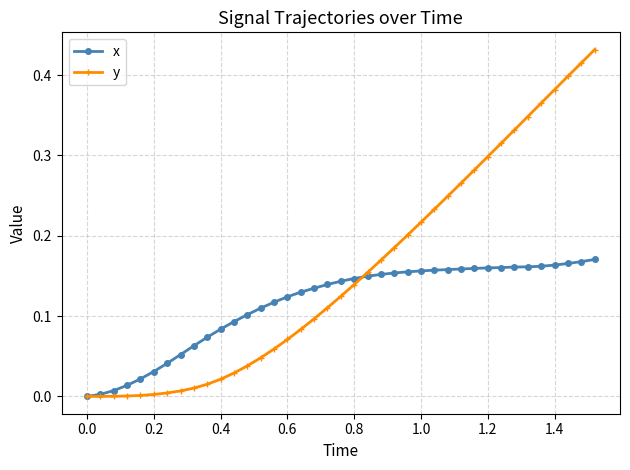

Which series has the largest total across all categories?

y